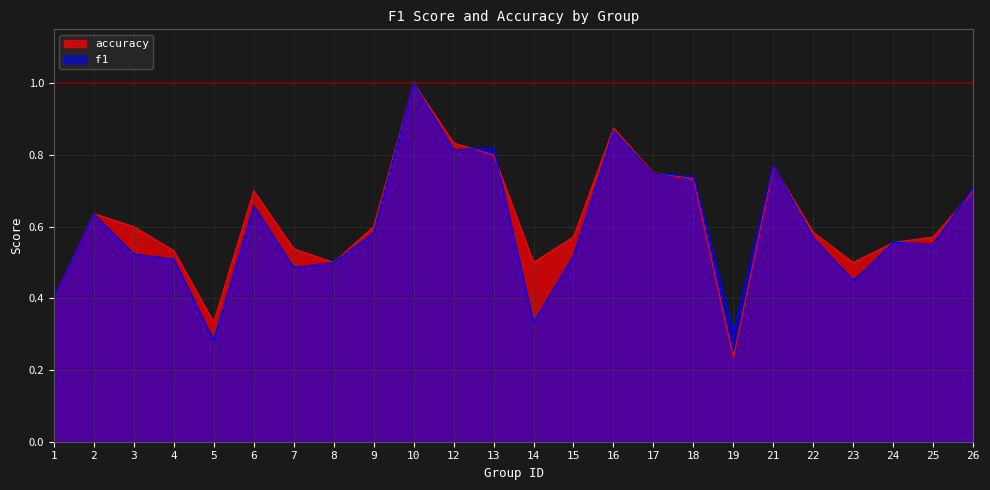

True or false: f1 has a value of 0.6 at 2.

True